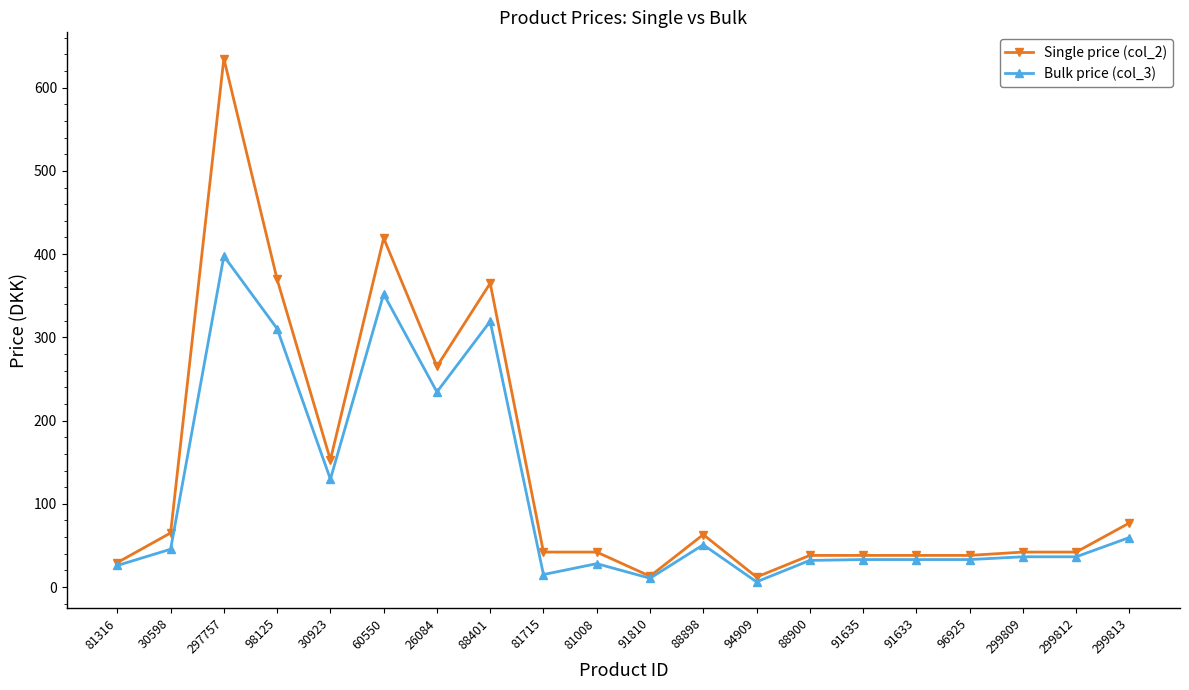

Is it true that Single price (col_2) equals 460.9 at 26084?

False